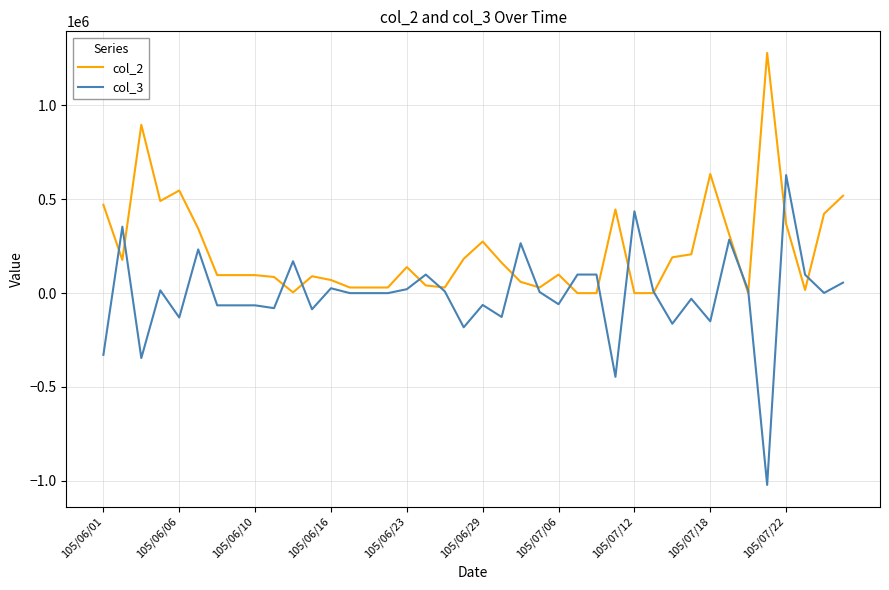

Which series has the widest spread of values?

col_3